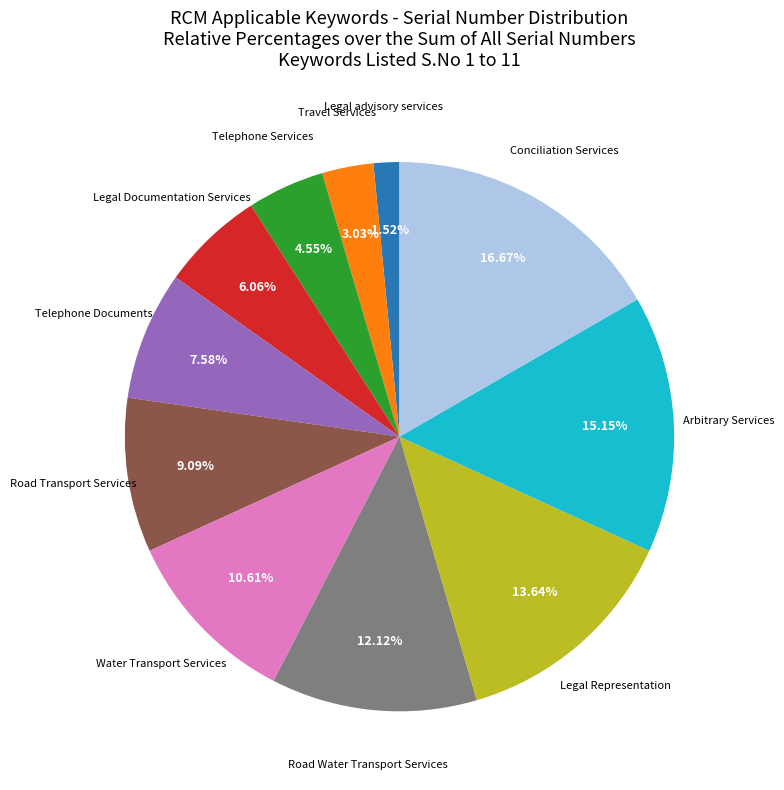

Does Road Water Transport Services account for over 50% of the chart?

No